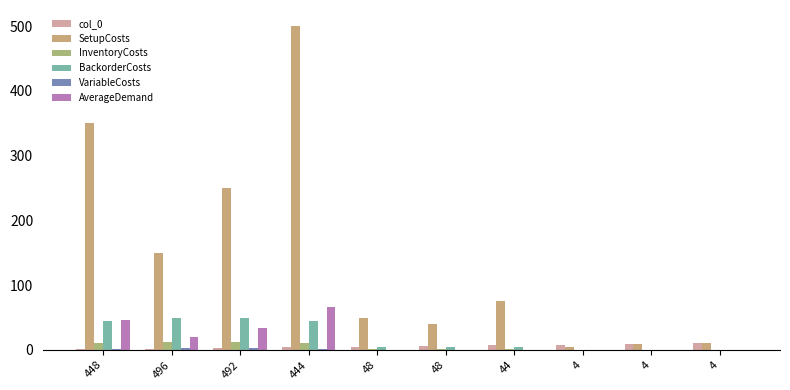

Are the bars grouped side by side (vs. stacked)?

Yes